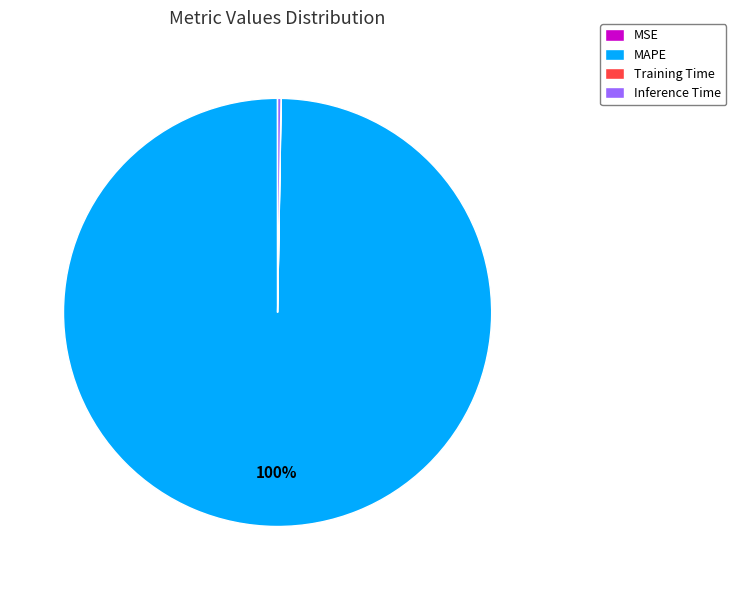

What is the largest slice in the pie chart?

MAPE